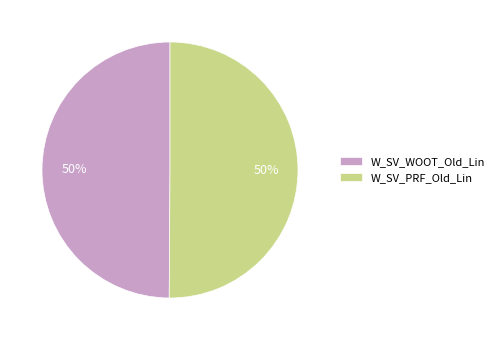

Combined, do W_SV_WOOT_Old_Lin and W_SV_PRF_Old_Lin account for over 50%?

Yes